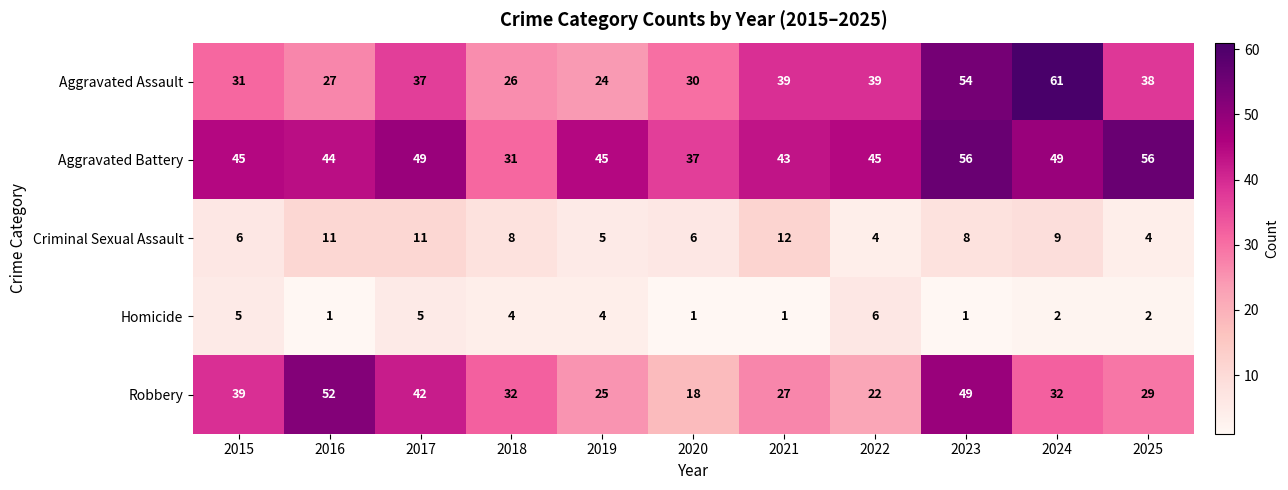

What is the approximate value of Robbery at 2022, to the nearest 10?

20